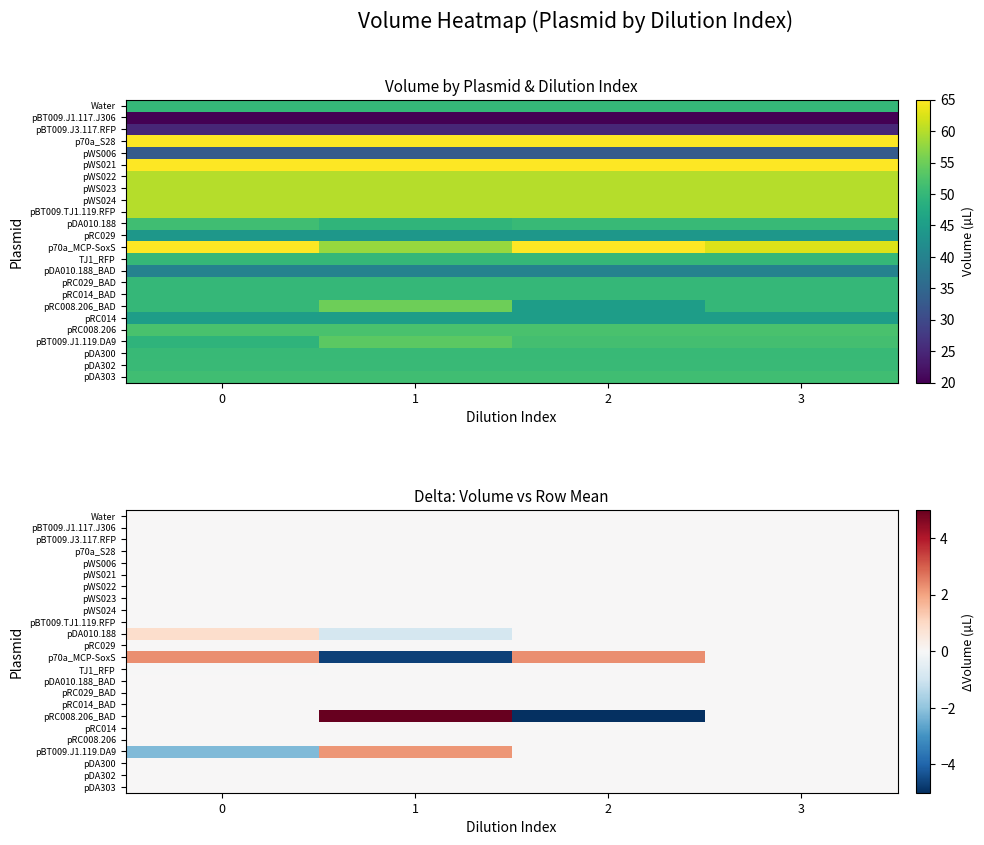

At 1, list the series in order from largest to smallest.

pRC008.206_BAD, pBT009.J1.119.DA9, TJ1_RFP, Water, pBT009.J1.117.J306, pBT009.J3.117.RFP, p70a_S28, pWS006, pWS021, pWS022, pWS023, pWS024, pBT009.TJ1.119.RFP, pRC029, pDA010.188_BAD, pRC029_BAD, pRC014_BAD, pRC014, pRC008.206, pDA300, pDA302, pDA303, pDA010.188, p70a_MCP-SoxS